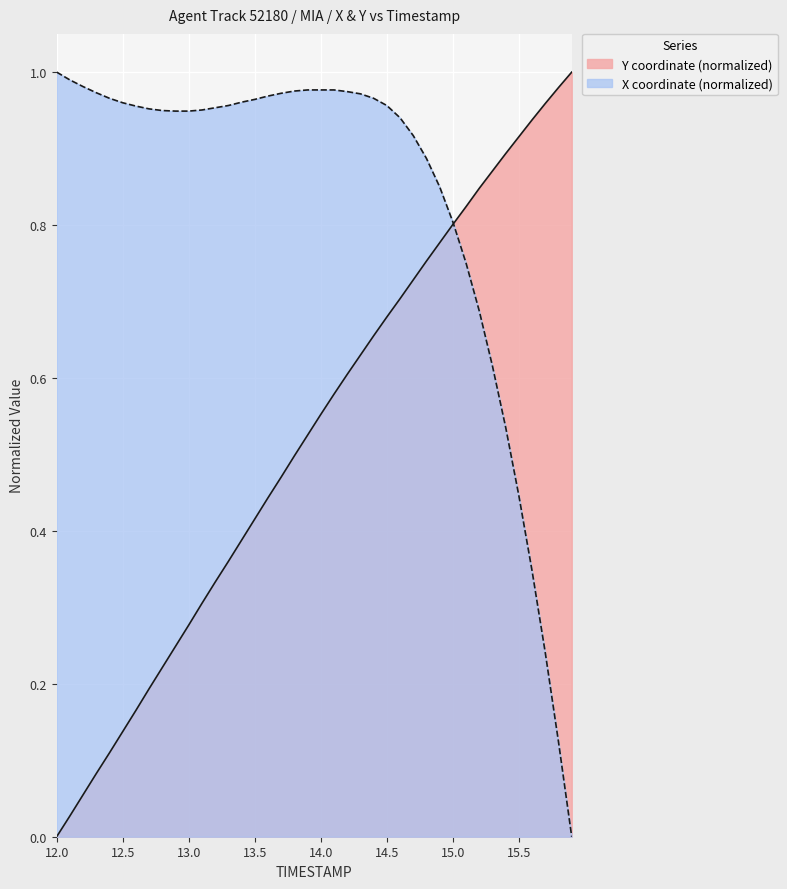

Which series has the largest total across all categories?

X coordinate (normalized)